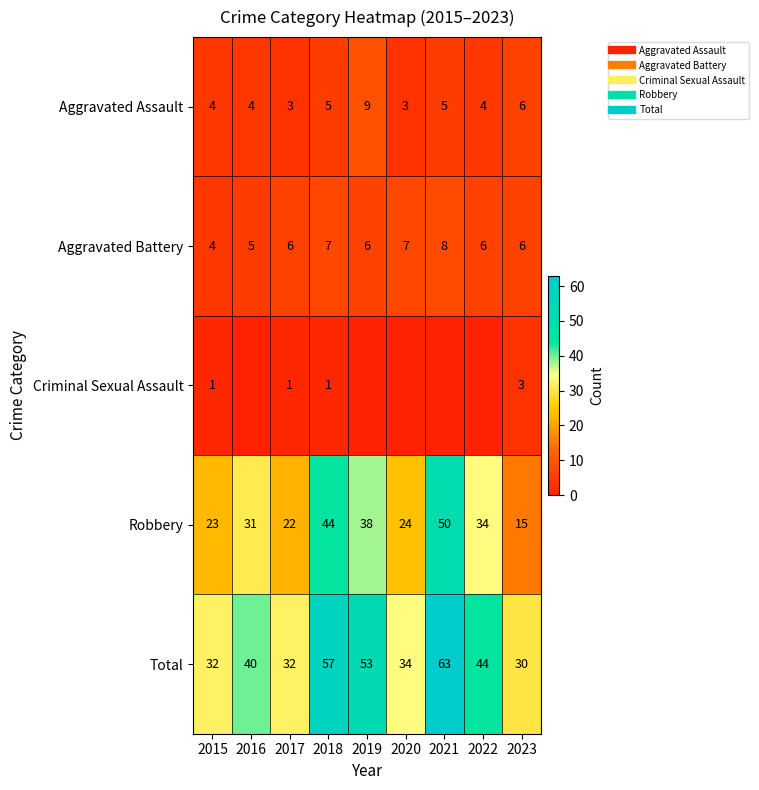

True or false: Aggravated Assault has a value of 5 at 2020.

False